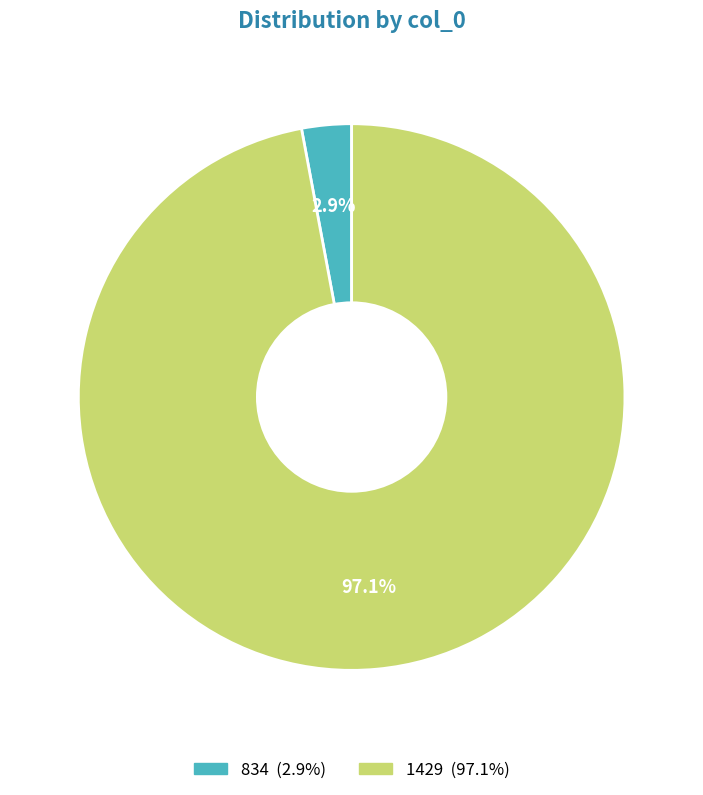

To the nearest percent, what portion does 1429 represent?

97%